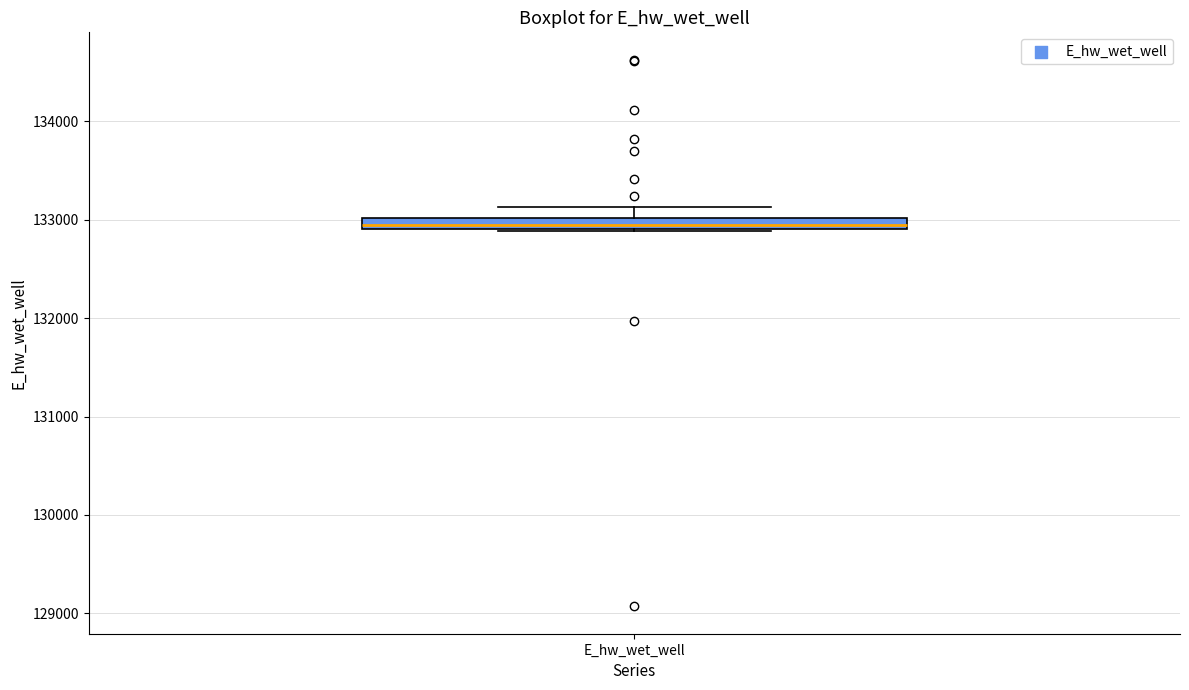

Where does the upper whisker of the box for E_hw_wet_well end on the y-axis? The values are not printed on the chart, so give them approximately, as read against the axis.

133100